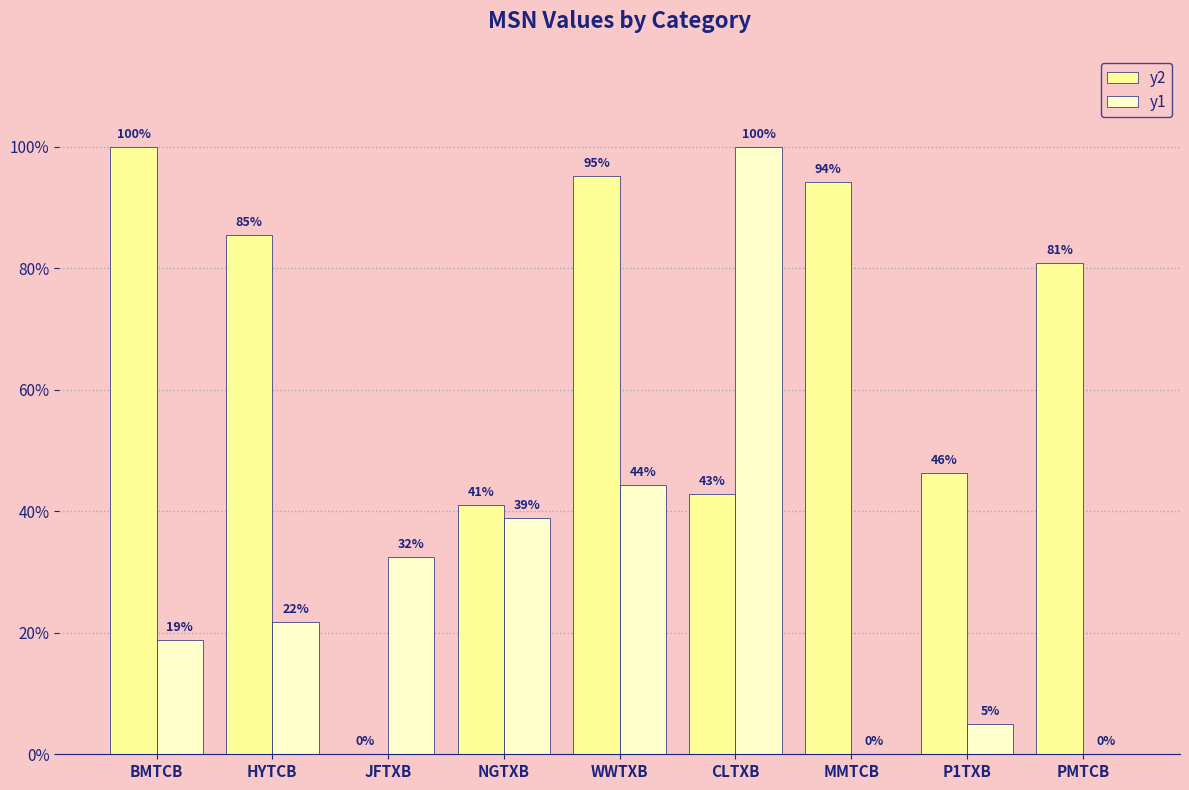

What is the average value of the y2 series?

0.7